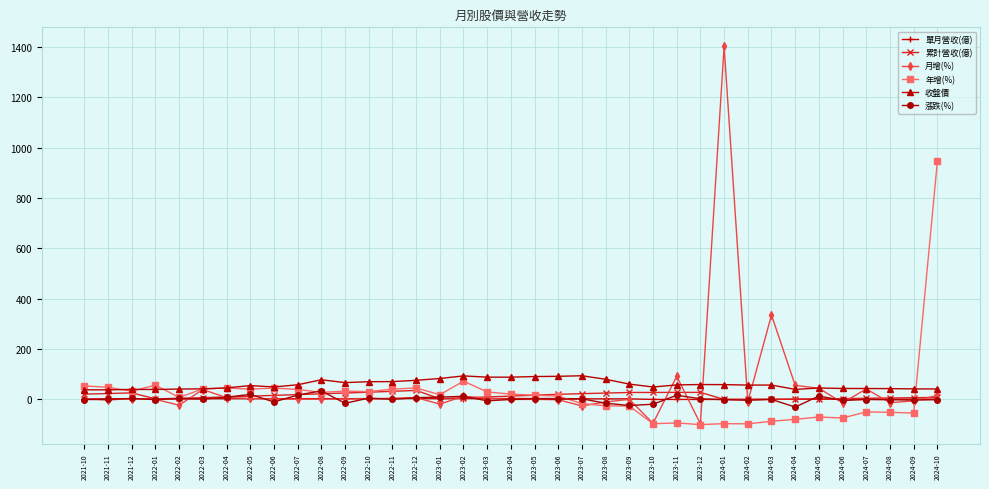

Which series has the largest range (max minus min)?

月增(%)